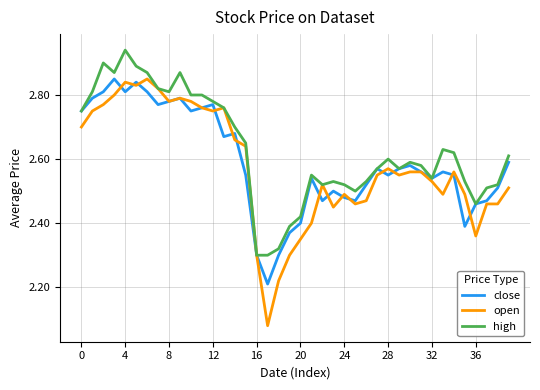

What are all the series names shown in the legend?

close, open, high